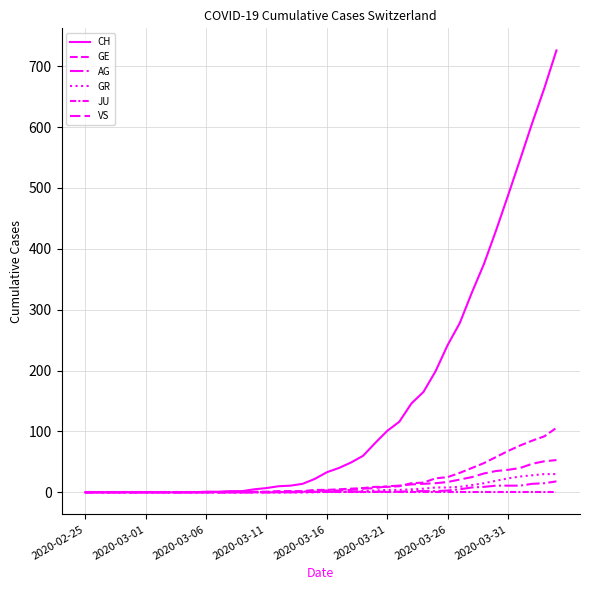

Which series has the largest range (max minus min)?

CH